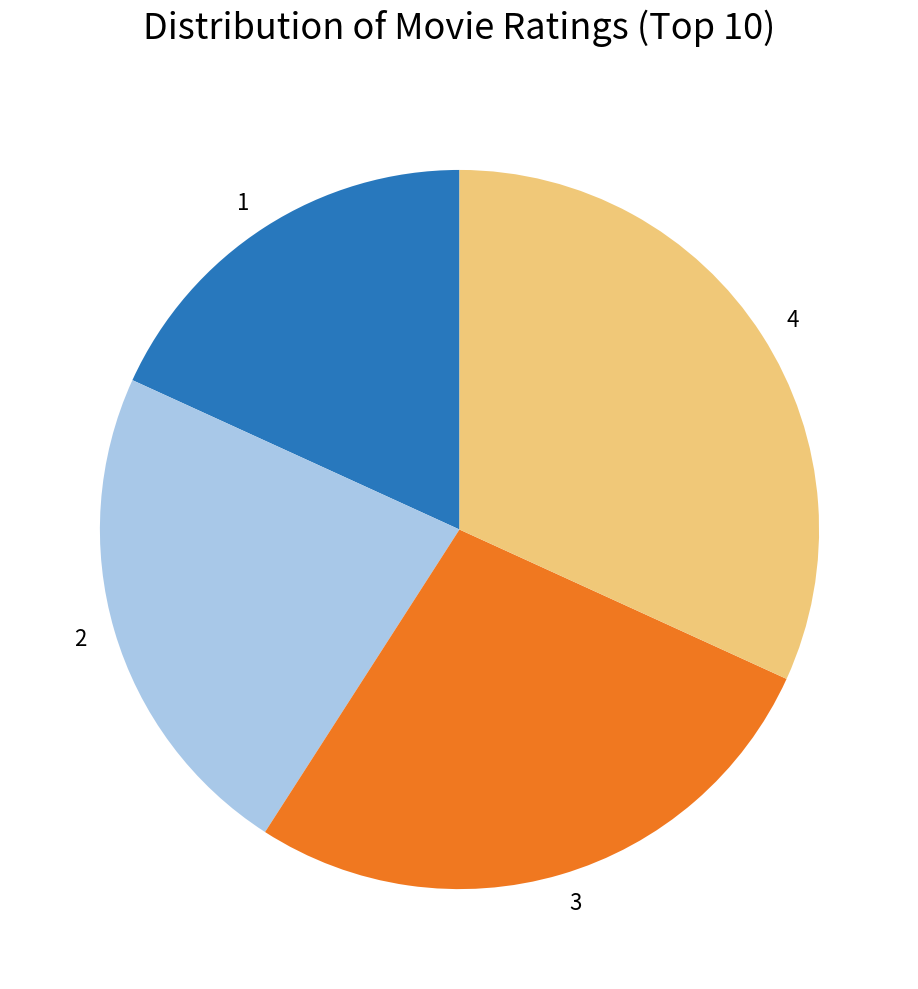

Which slice is the largest?

4